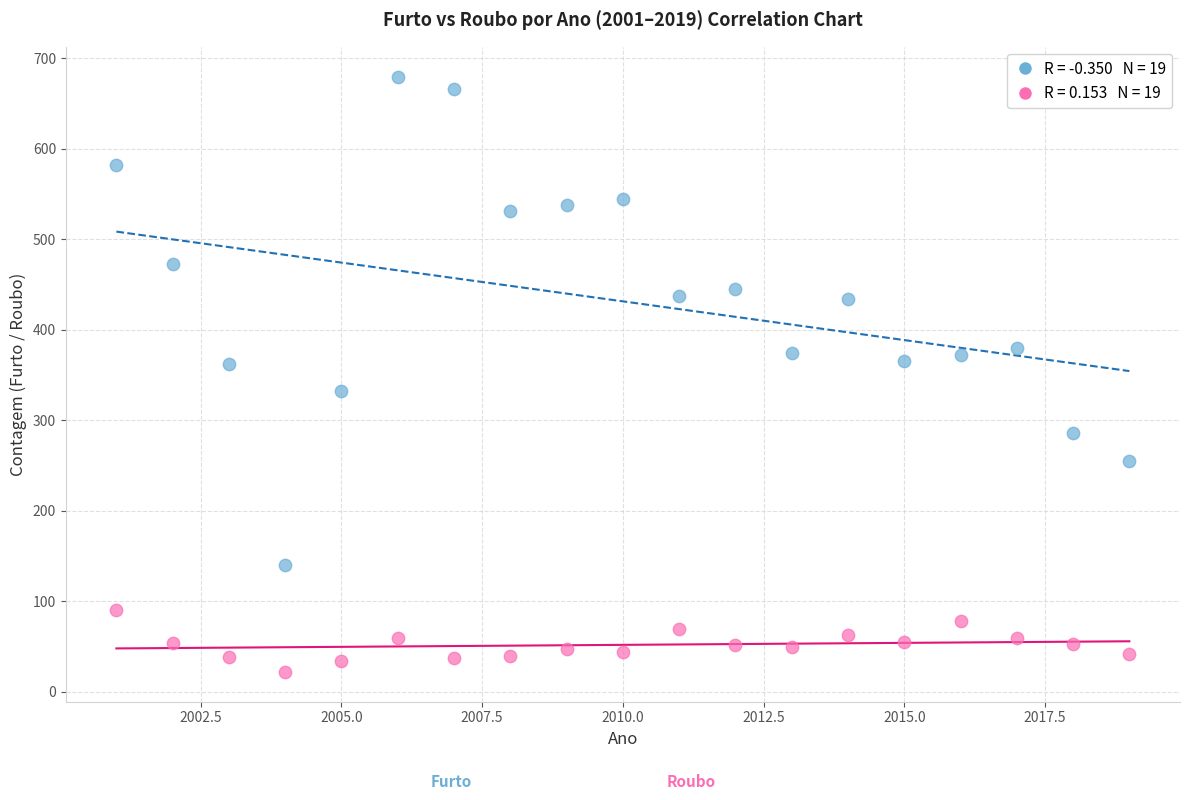

Across all data points, what is the range of X values (max minus min)?

18